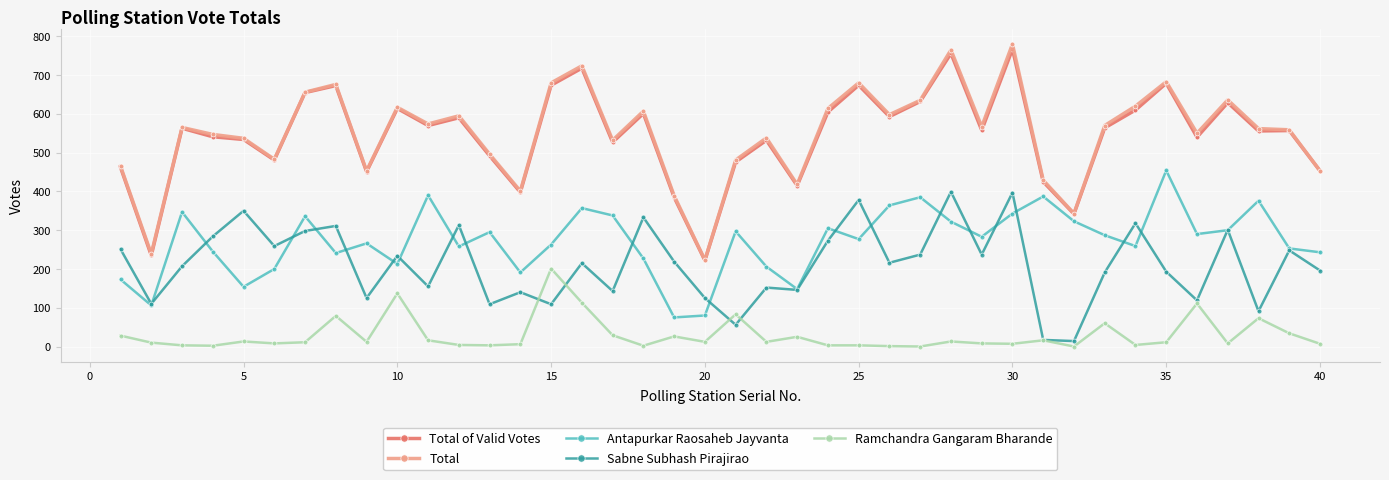

True or false: Sabne Subhash Pirajirao and Total cross at least once.

False